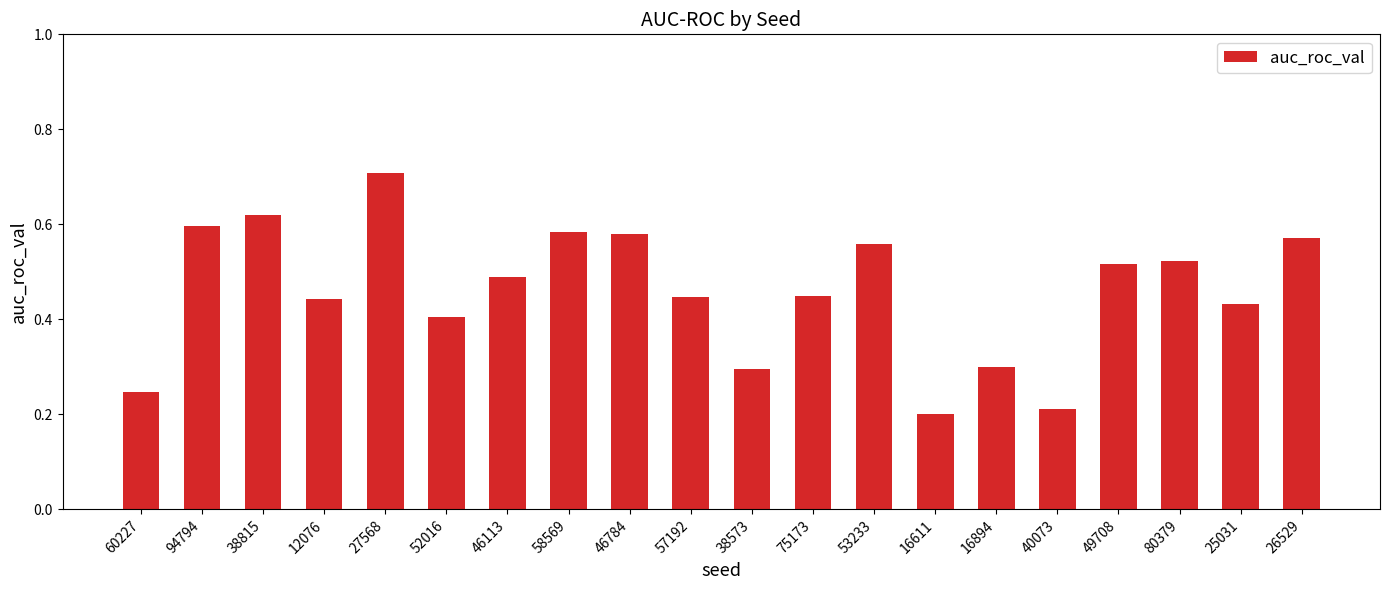

What is the change in value from 38815 to 16611?

-0.4